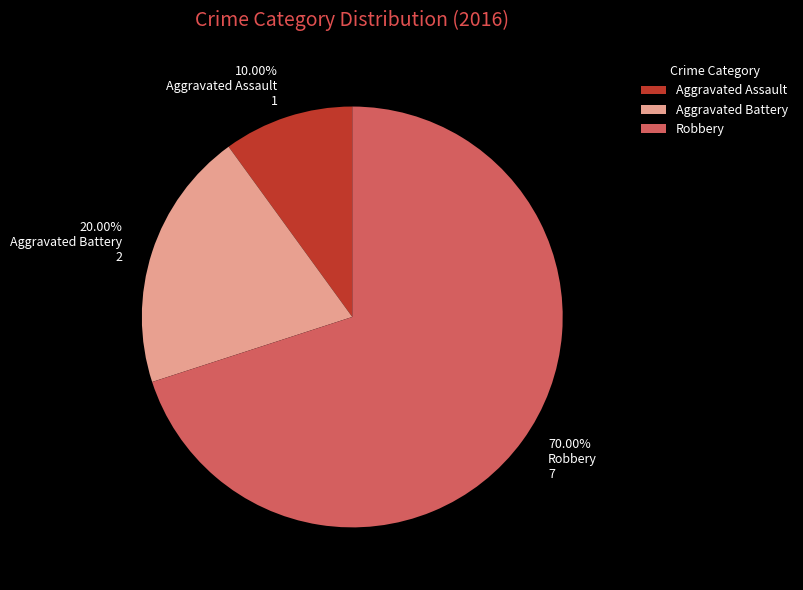

Which slice represents more than half of the pie?

Robbery